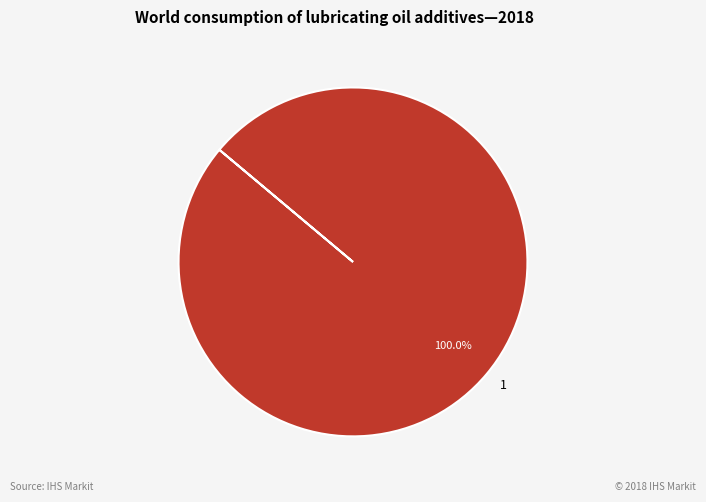

Is there a majority slice in this chart?

Yes